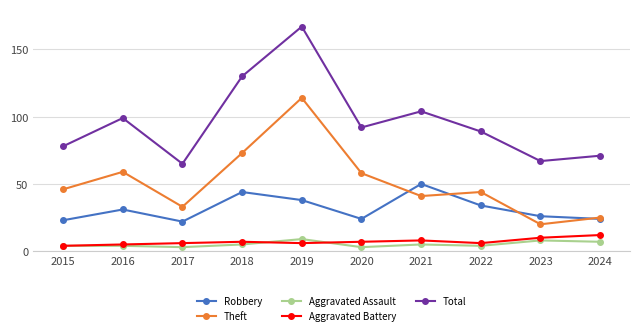

What is the difference between the Aggravated Battery values at 2024 and 2022?

6